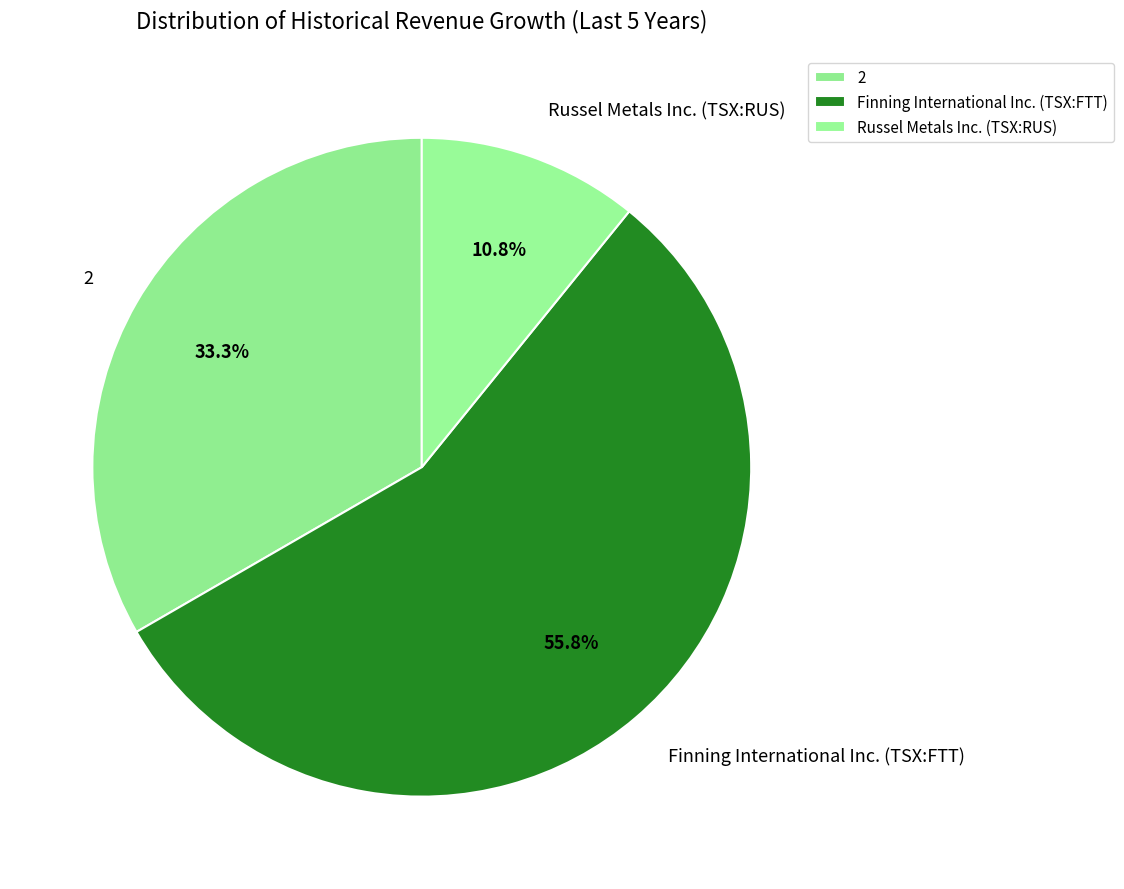

The 2 slice represents 42% of the pie. True or false?

False